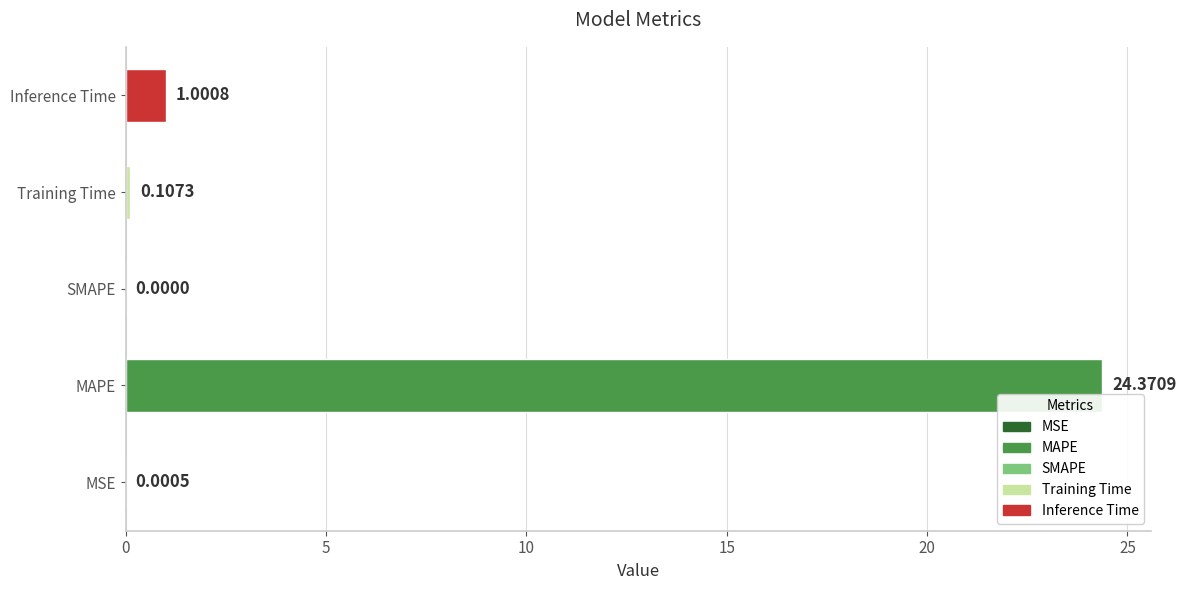

What is the greatest value displayed?

24.4